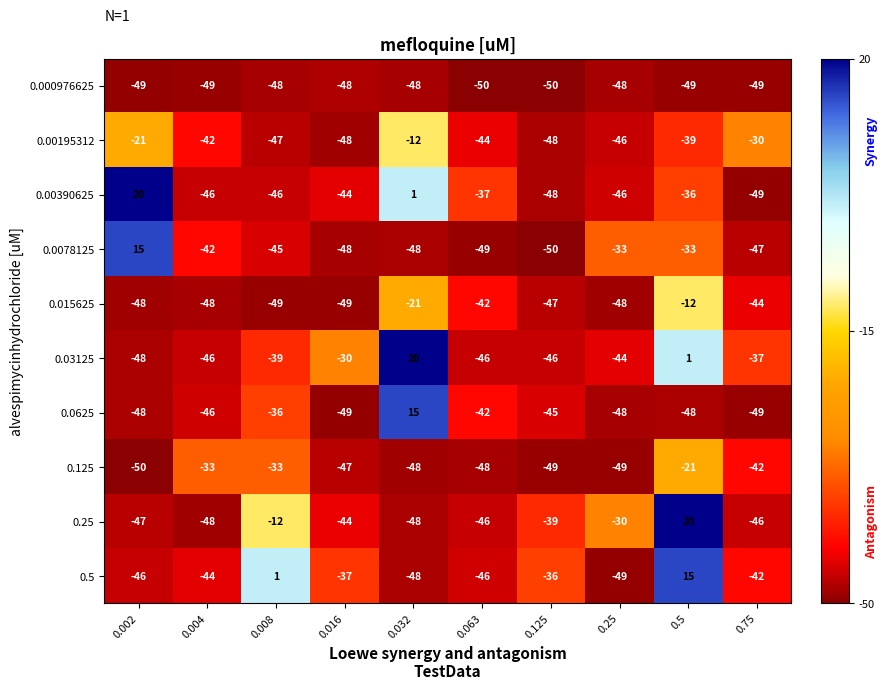

What is the sum of the 0.03125 values at 0.032 and 0.008?

-19